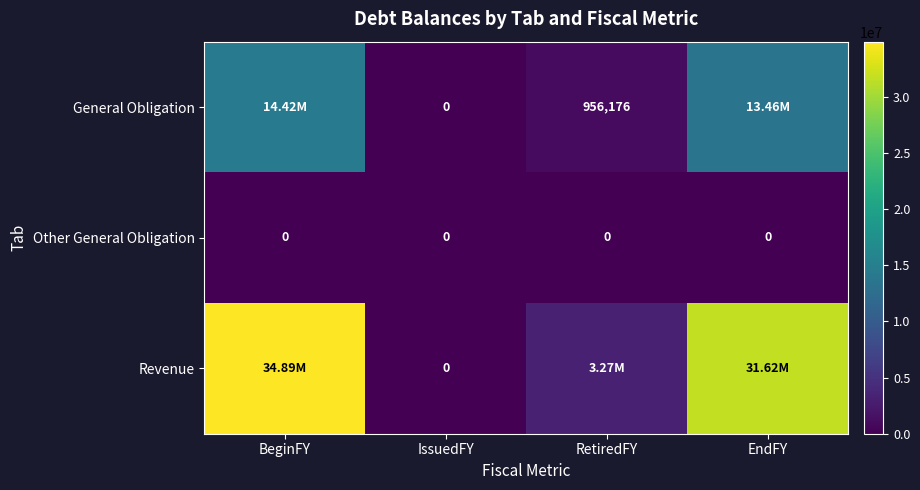

What is the sum of all General Obligation values?

28833128